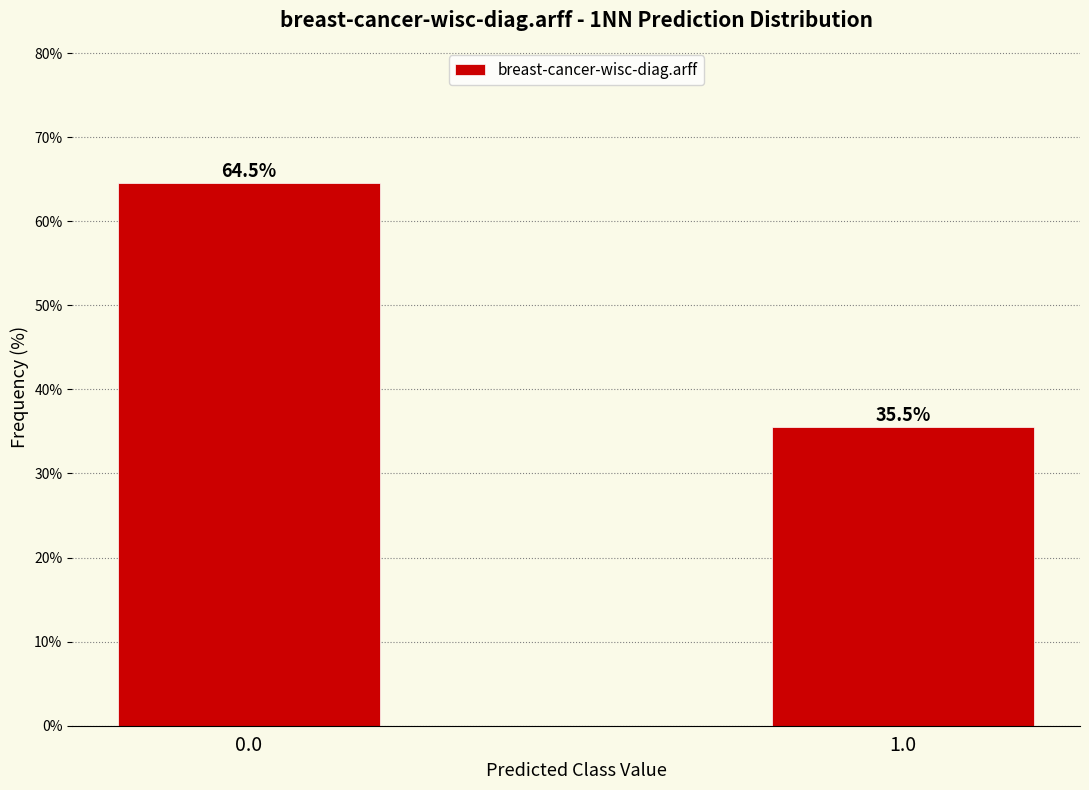

Reading left to right, transcribe all the data shown in this chart.

64.5	35.5